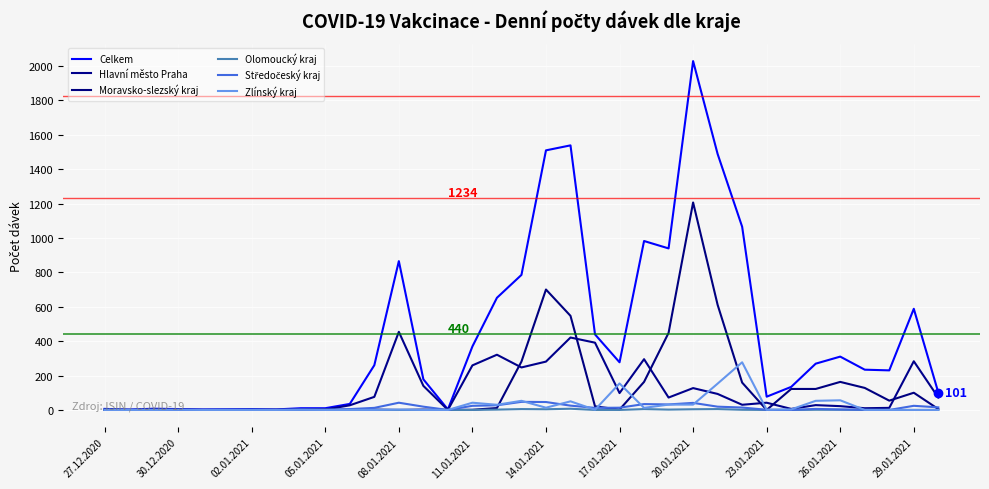

Is this an area chart (filled region under the line)?

No